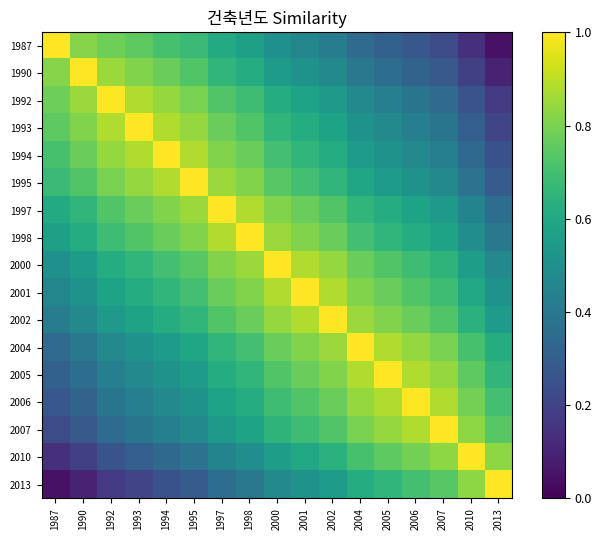

Reading left to right, list all the values displayed in this chart.

1987: 1987=1.0	1990=0.8	1992=0.8	1993=0.8	1994=0.7	1995=0.7	1997=0.6	1998=0.6	2000=0.5	2001=0.5	2002=0.4	2004=0.3	2005=0.3	2006=0.3	2007=0.2	2010=0.1	2013=0.1
1990: 1987=0.8	1990=1.0	1992=0.8	1993=0.8	1994=0.8	1995=0.7	1997=0.7	1998=0.6	2000=0.6	2001=0.5	2002=0.5	2004=0.4	2005=0.4	2006=0.3	2007=0.3	2010=0.2	2013=0.1
1992: 1987=0.8	1990=0.8	1992=1.0	1993=0.9	1994=0.8	1995=0.8	1997=0.7	1998=0.7	2000=0.6	2001=0.6	2002=0.5	2004=0.5	2005=0.4	2006=0.4	2007=0.3	2010=0.3	2013=0.2
1993: 1987=0.8	1990=0.8	1992=0.9	1993=1.0	1994=0.9	1995=0.8	1997=0.8	1998=0.7	2000=0.7	2001=0.6	2002=0.6	2004=0.5	2005=0.5	2006=0.4	2007=0.4	2010=0.3	2013=0.2
1994: 1987=0.7	1990=0.8	1992=0.8	1993=0.9	1994=1.0	1995=0.9	1997=0.8	1998=0.8	2000=0.7	2001=0.7	2002=0.6	2004=0.6	2005=0.5	2006=0.5	2007=0.4	2010=0.3	2013=0.2
1995: 1987=0.7	1990=0.7	1992=0.8	1993=0.8	1994=0.9	1995=1.0	1997=0.8	1998=0.8	2000=0.7	2001=0.7	2002=0.7	2004=0.6	2005=0.6	2006=0.5	2007=0.5	2010=0.4	2013=0.3
1997: 1987=0.6	1990=0.7	1992=0.7	1993=0.8	1994=0.8	1995=0.8	1997=1.0	1998=0.9	2000=0.8	2001=0.8	2002=0.7	2004=0.7	2005=0.6	2006=0.6	2007=0.5	2010=0.5	2013=0.4
1998: 1987=0.6	1990=0.6	1992=0.7	1993=0.7	1994=0.8	1995=0.8	1997=0.9	1998=1.0	2000=0.8	2001=0.8	2002=0.8	2004=0.7	2005=0.7	2006=0.6	2007=0.6	2010=0.5	2013=0.4
2000: 1987=0.5	1990=0.6	1992=0.6	1993=0.7	1994=0.7	1995=0.7	1997=0.8	1998=0.8	2000=1.0	2001=0.9	2002=0.8	2004=0.8	2005=0.7	2006=0.7	2007=0.7	2010=0.6	2013=0.5
2001: 1987=0.5	1990=0.5	1992=0.6	1993=0.6	1994=0.7	1995=0.7	1997=0.8	1998=0.8	2000=0.9	2001=1.0	2002=0.9	2004=0.8	2005=0.8	2006=0.7	2007=0.7	2010=0.6	2013=0.5
2002: 1987=0.4	1990=0.5	1992=0.5	1993=0.6	1994=0.6	1995=0.7	1997=0.7	1998=0.8	2000=0.8	2001=0.9	2002=1.0	2004=0.8	2005=0.8	2006=0.8	2007=0.7	2010=0.6	2013=0.6
2004: 1987=0.3	1990=0.4	1992=0.5	1993=0.5	1994=0.6	1995=0.6	1997=0.7	1998=0.7	2000=0.8	2001=0.8	2002=0.8	2004=1.0	2005=0.9	2006=0.8	2007=0.8	2010=0.7	2013=0.6
2005: 1987=0.3	1990=0.4	1992=0.4	1993=0.5	1994=0.5	1995=0.6	1997=0.6	1998=0.7	2000=0.7	2001=0.8	2002=0.8	2004=0.9	2005=1.0	2006=0.9	2007=0.8	2010=0.8	2013=0.7
2006: 1987=0.3	1990=0.3	1992=0.4	1993=0.4	1994=0.5	1995=0.5	1997=0.6	1998=0.6	2000=0.7	2001=0.7	2002=0.8	2004=0.8	2005=0.9	2006=1.0	2007=0.9	2010=0.8	2013=0.7
2007: 1987=0.2	1990=0.3	1992=0.3	1993=0.4	1994=0.4	1995=0.5	1997=0.5	1998=0.6	2000=0.7	2001=0.7	2002=0.7	2004=0.8	2005=0.8	2006=0.9	2007=1.0	2010=0.8	2013=0.7
2010: 1987=0.1	1990=0.2	1992=0.3	1993=0.3	1994=0.3	1995=0.4	1997=0.5	1998=0.5	2000=0.6	2001=0.6	2002=0.6	2004=0.7	2005=0.8	2006=0.8	2007=0.8	2010=1.0	2013=0.8
2013: 1987=0.1	1990=0.1	1992=0.2	1993=0.2	1994=0.2	1995=0.3	1997=0.4	1998=0.4	2000=0.5	2001=0.5	2002=0.6	2004=0.6	2005=0.7	2006=0.7	2007=0.7	2010=0.8	2013=1.0